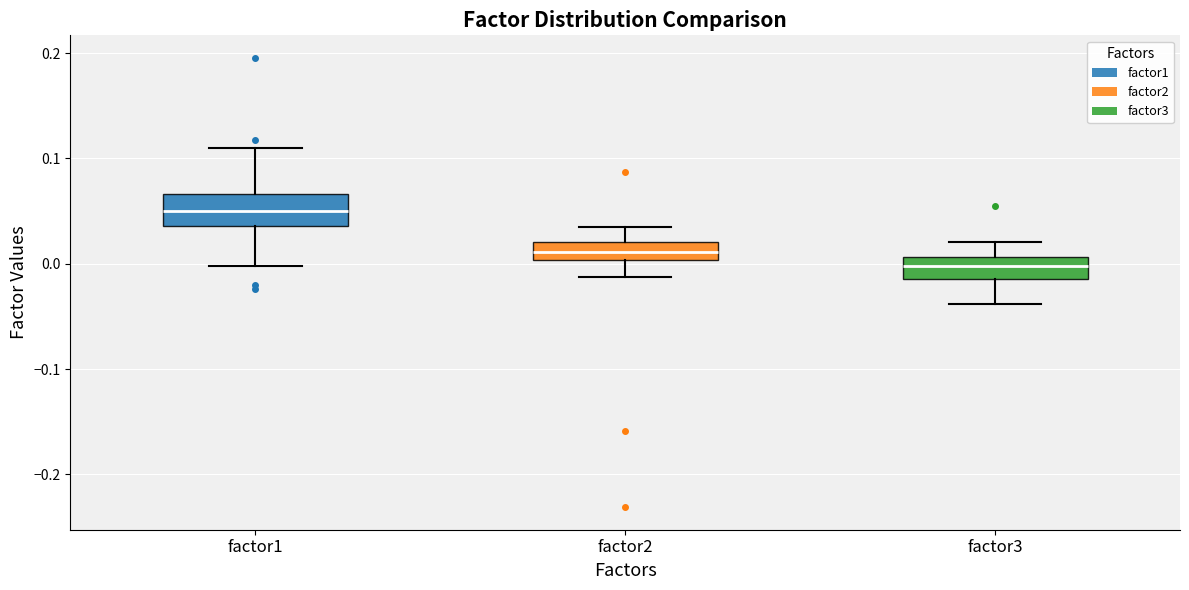

Reading left to right, read every box against the y-axis: the position of its median line, the range the box covers, and the ends of its whiskers. The values are not printed on the chart, so give them approximately, as read against the axis.

factor1: median 0.05, box 0.04 to 0.07, whiskers 0.00 to 0.11
factor2: median 0.01, box 0.00 to 0.02, whiskers -0.01 to 0.03
factor3: median 0.00, box -0.01 to 0.01, whiskers -0.04 to 0.02